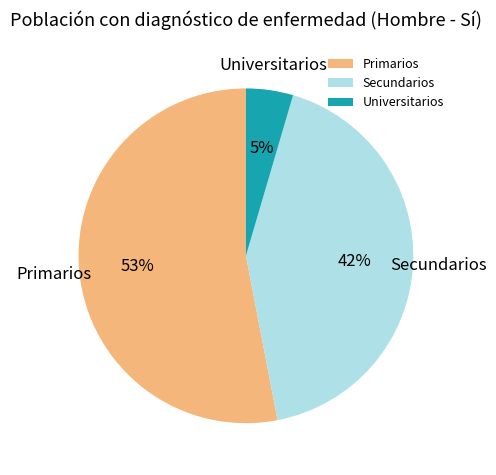

To the nearest percent, what is the difference between the largest and smallest slice percentages?

48%